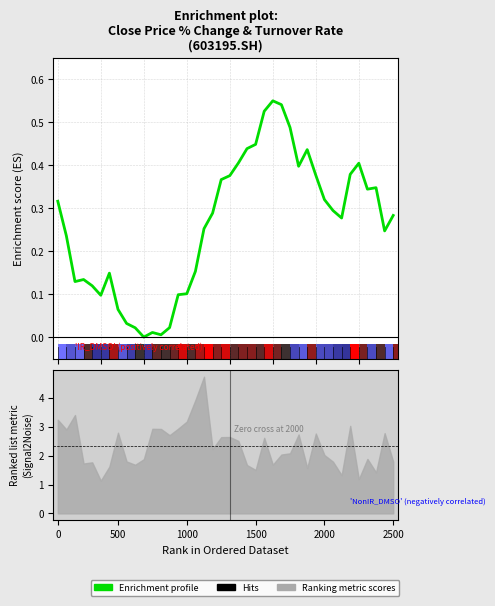

What value does the data have at 34?

0.4